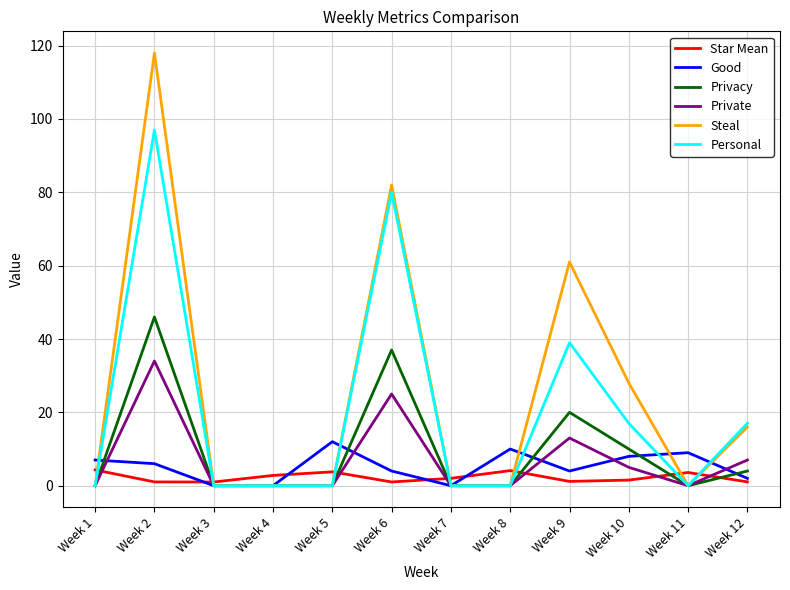

Does the chart display data point markers on the line(s)?

No